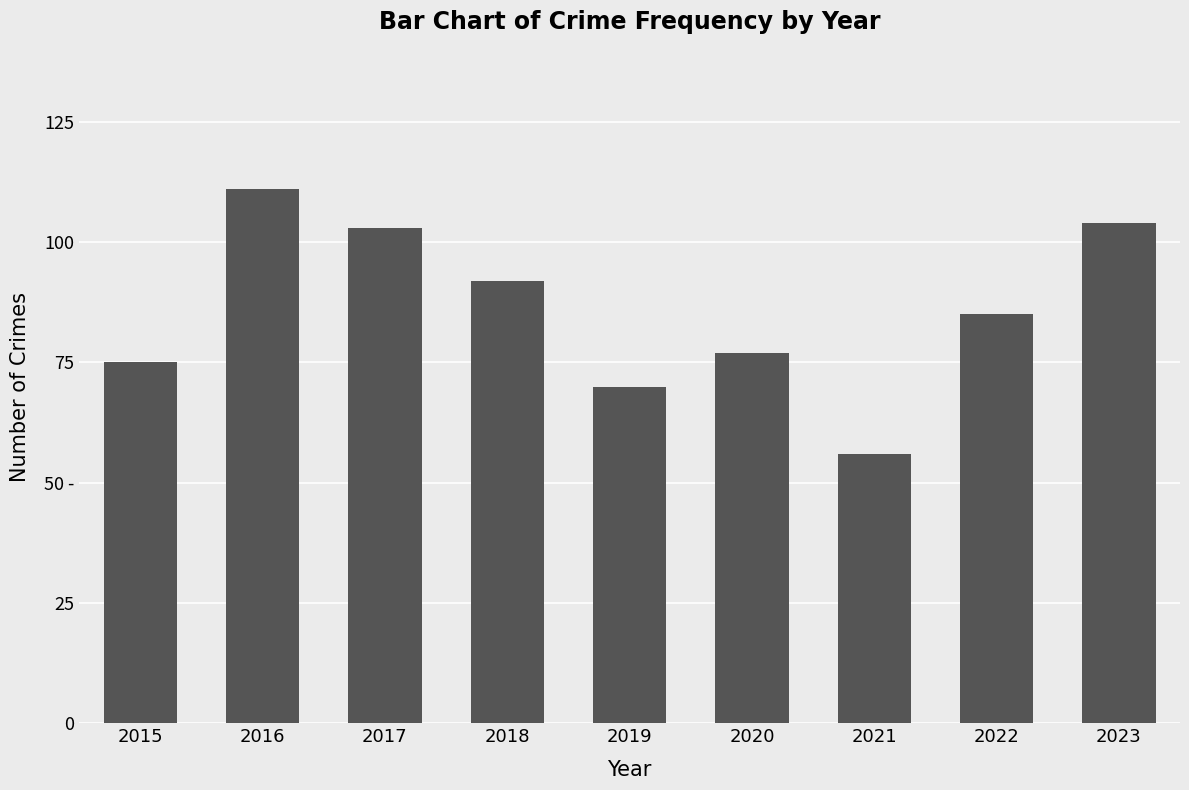

The value at 2017 is 103. True or false?

True